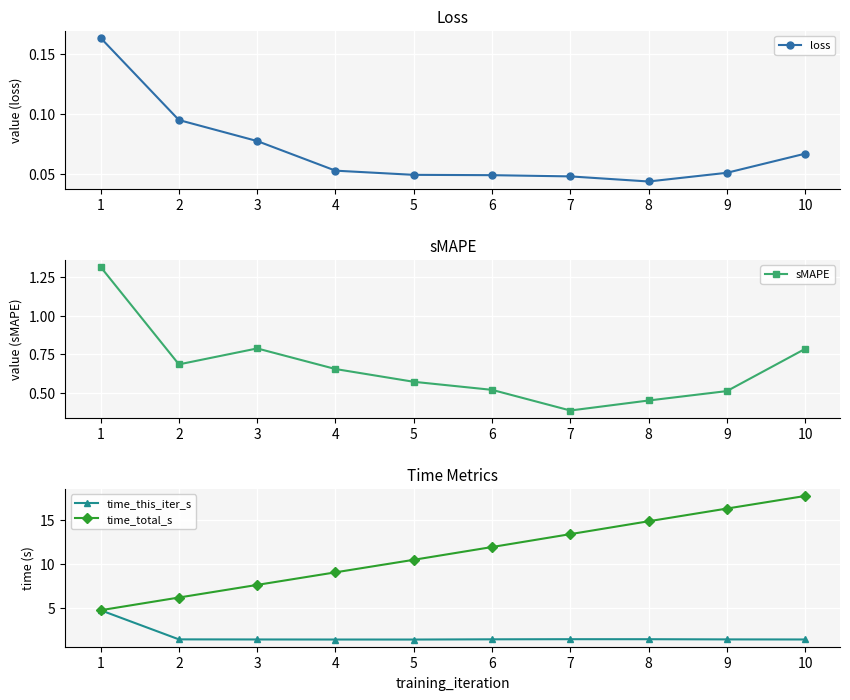

What is the spread (max minus min) of values at 7?

13.4